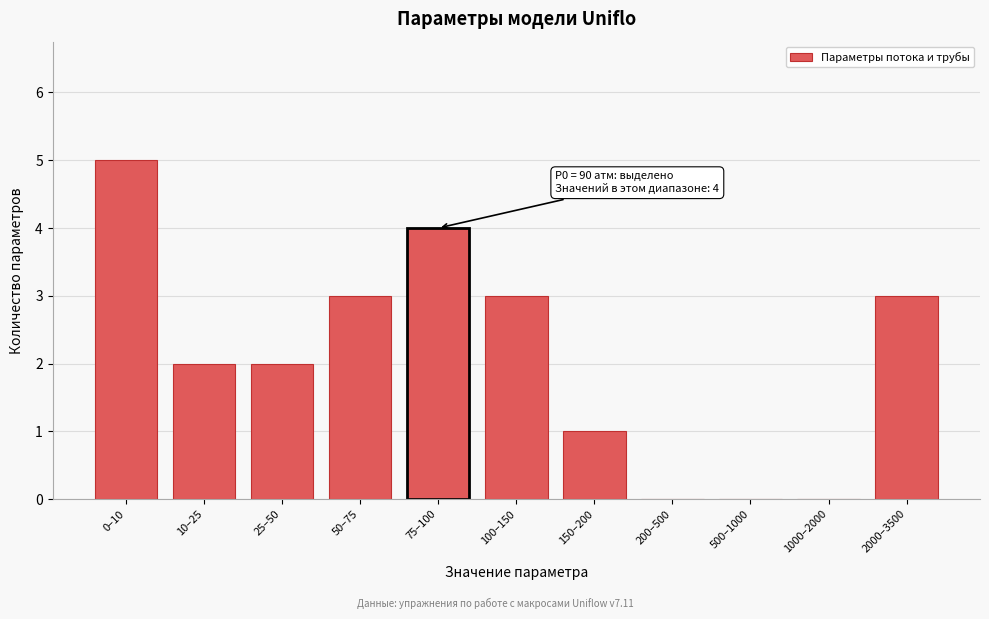

Reading right to left, transcribe all the data shown in this chart.

2000–3500=3	1000–2000=0	500–1000=0	200–500=0	150–200=1	100–150=3	75–100=4	50–75=3	25–50=2	10–25=2	0–10=5